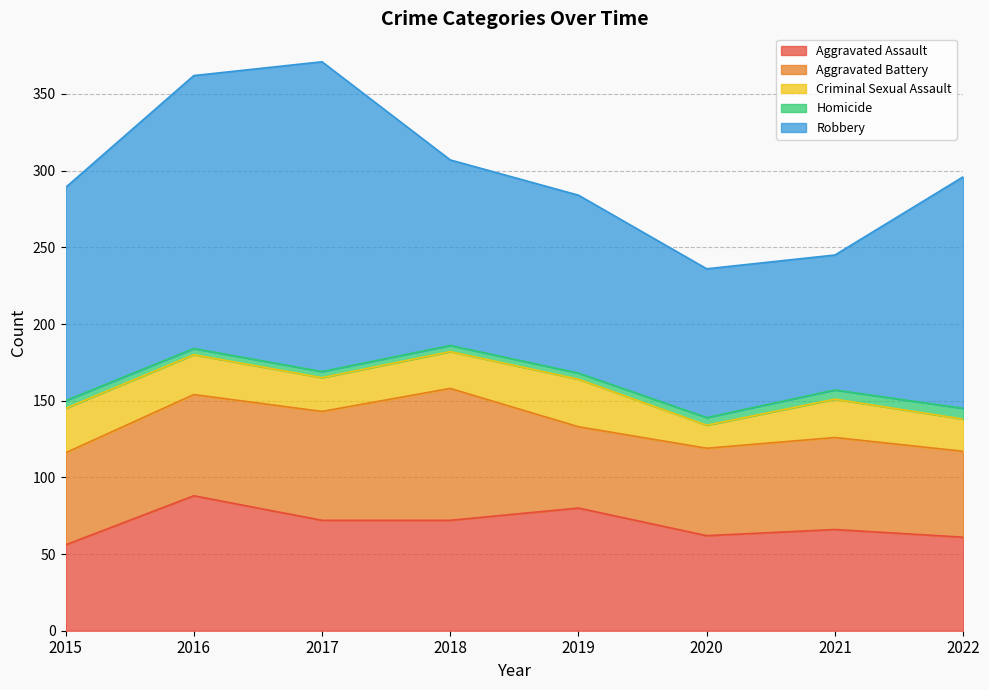

What is the average value of the Aggravated Assault series?

70